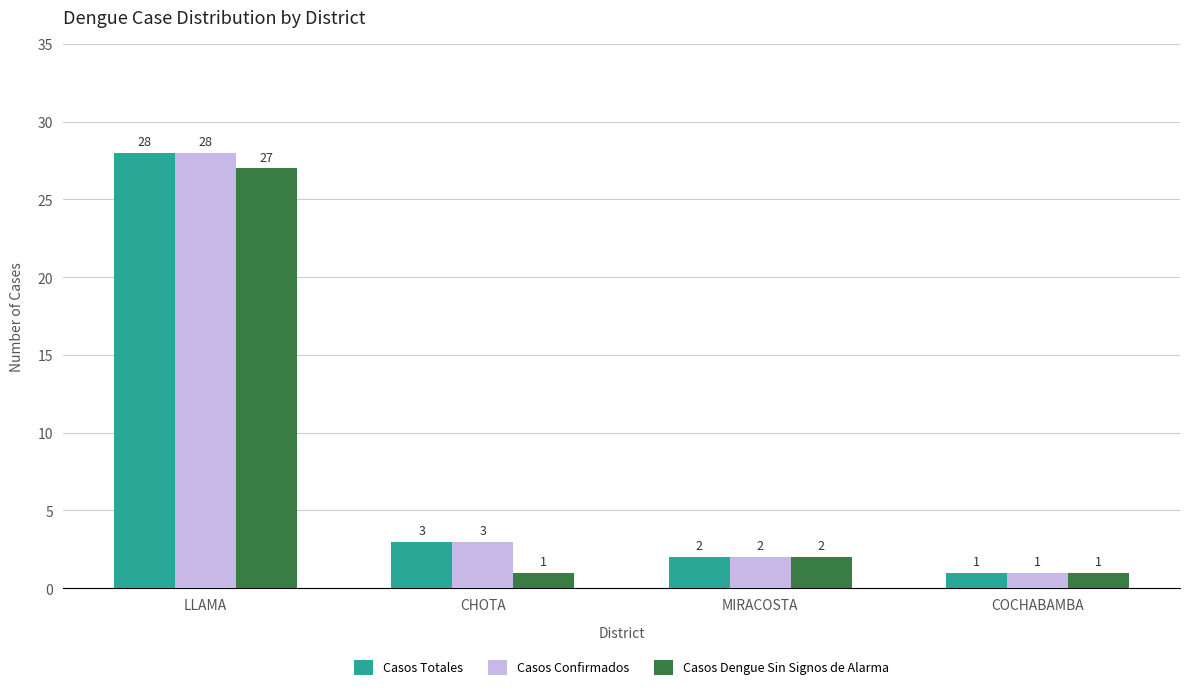

Which label corresponds to the largest value in the chart?

LLAMA